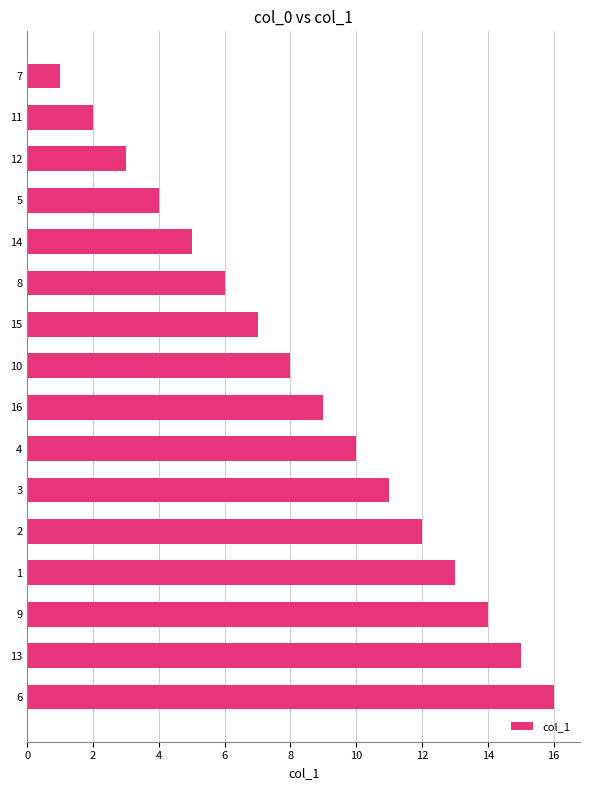

What is the difference between the maximum and minimum values?

15